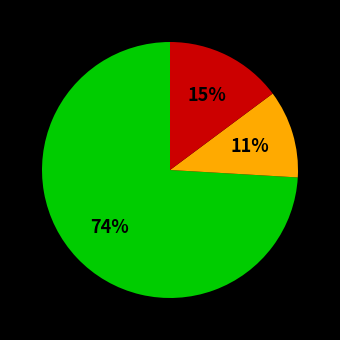

To the nearest percent, what is the difference between the largest and smallest slice percentages?

63%